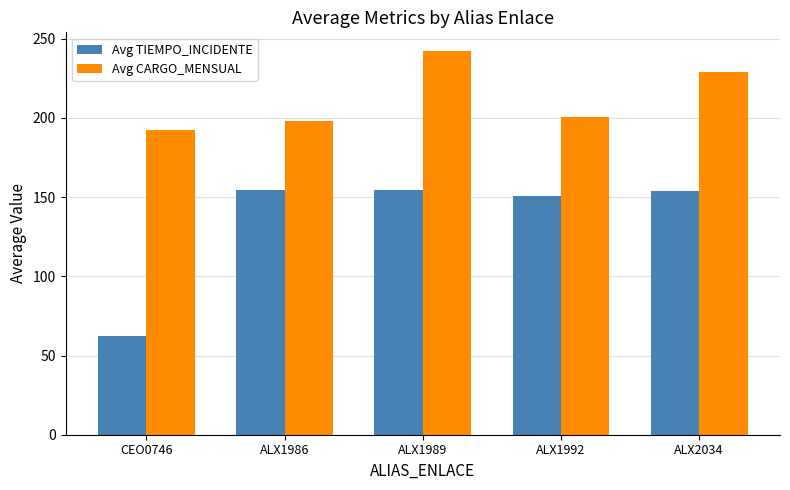

What is the total value across all series at ALX1986?

352.6